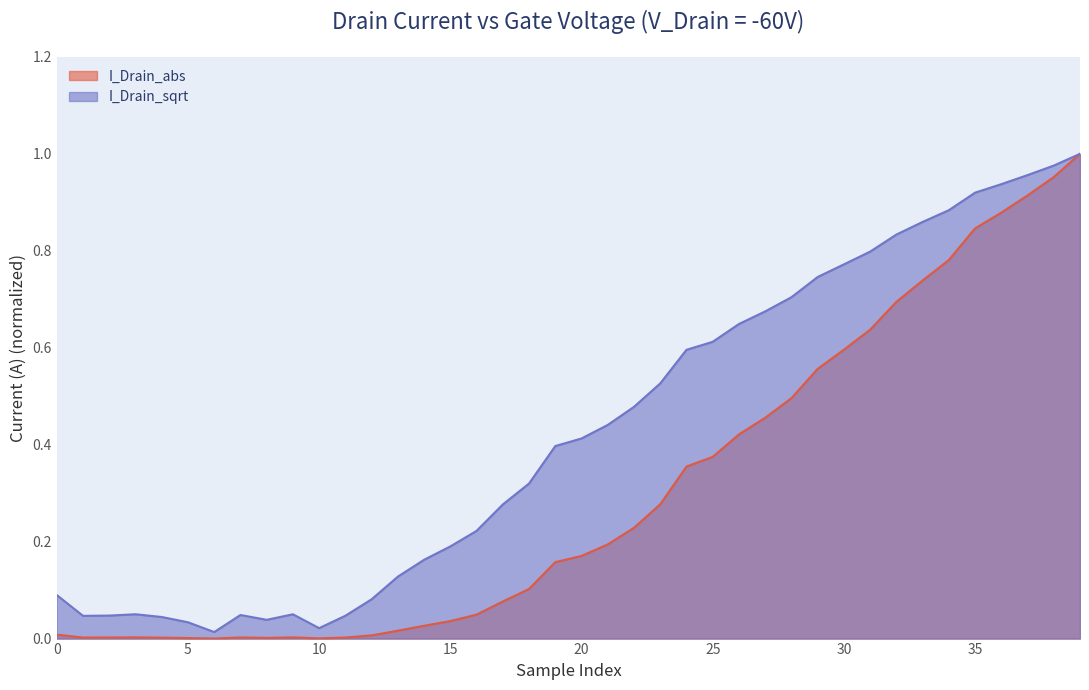

How many lines are shown in the chart?

2